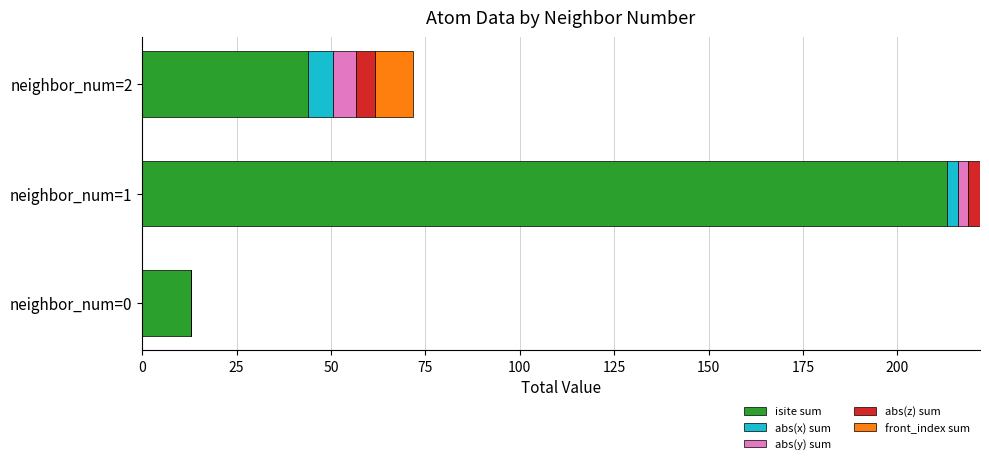

Which category has the highest value in the isite sum series?

neighbor_num=1